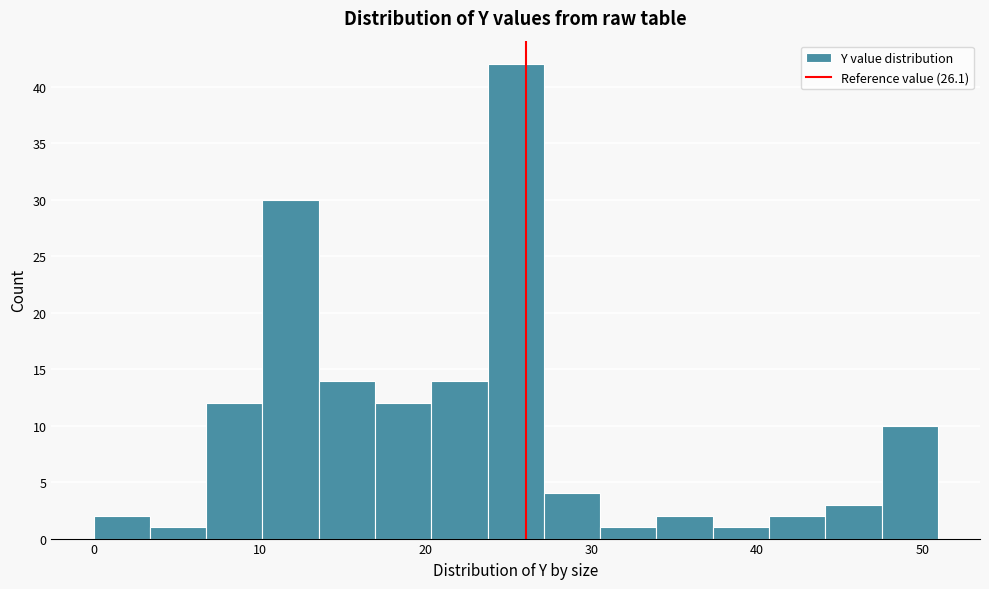

Around what value on the x-axis is the tallest bar? Give the approximate position of its centre, as read against the axis.

25